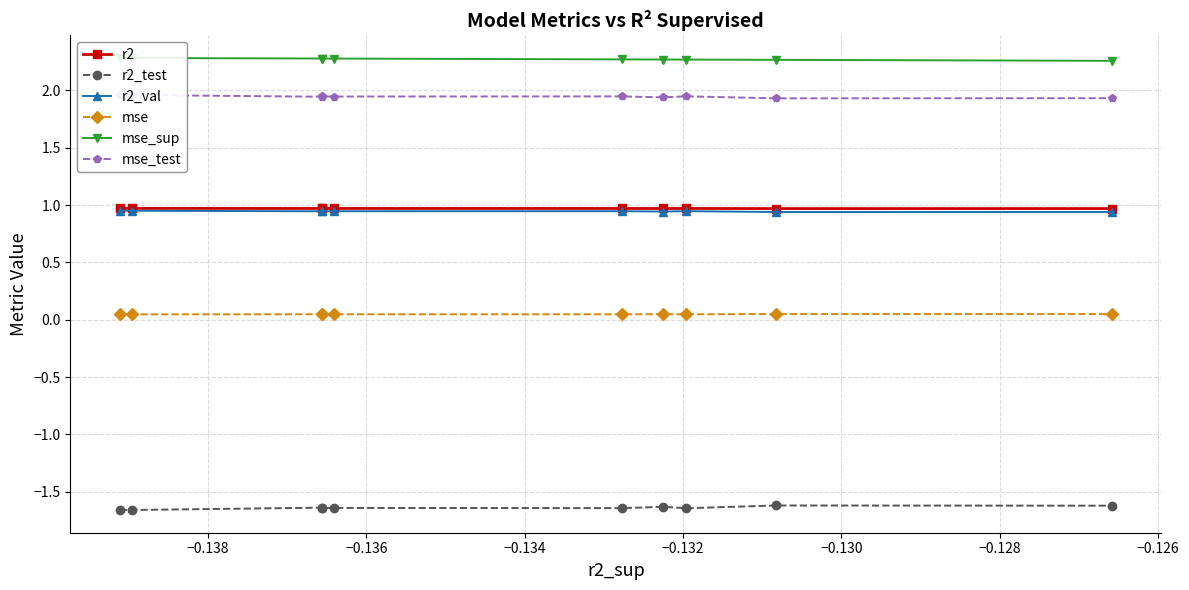

What is the lowest value of the r2_test series?

-1.7